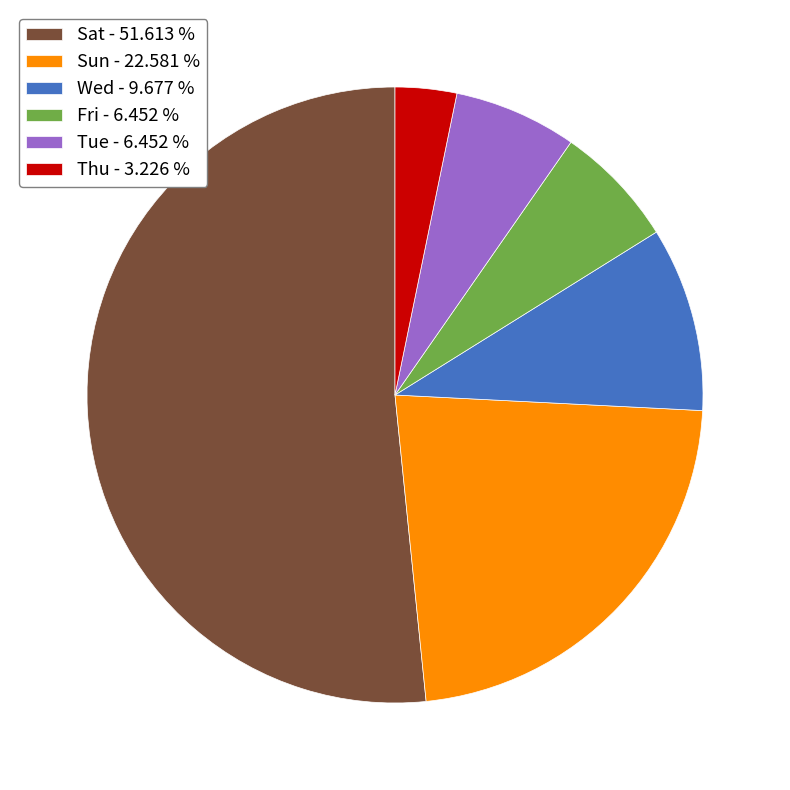

Does Fri - 6.452 % represent more than half of the total?

No